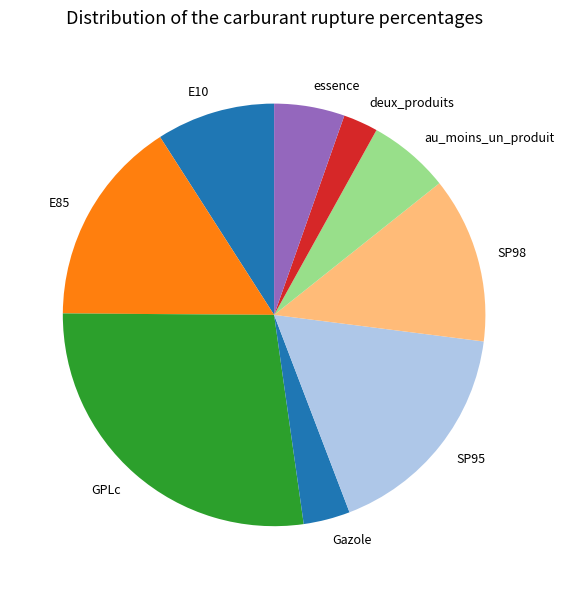

Does SP98 represent more than half of the total?

No